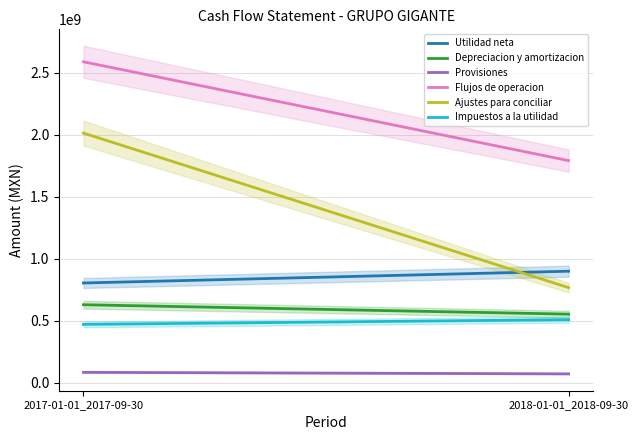

What is the label of the 1st point from the right?

2018-01-01_2018-09-30